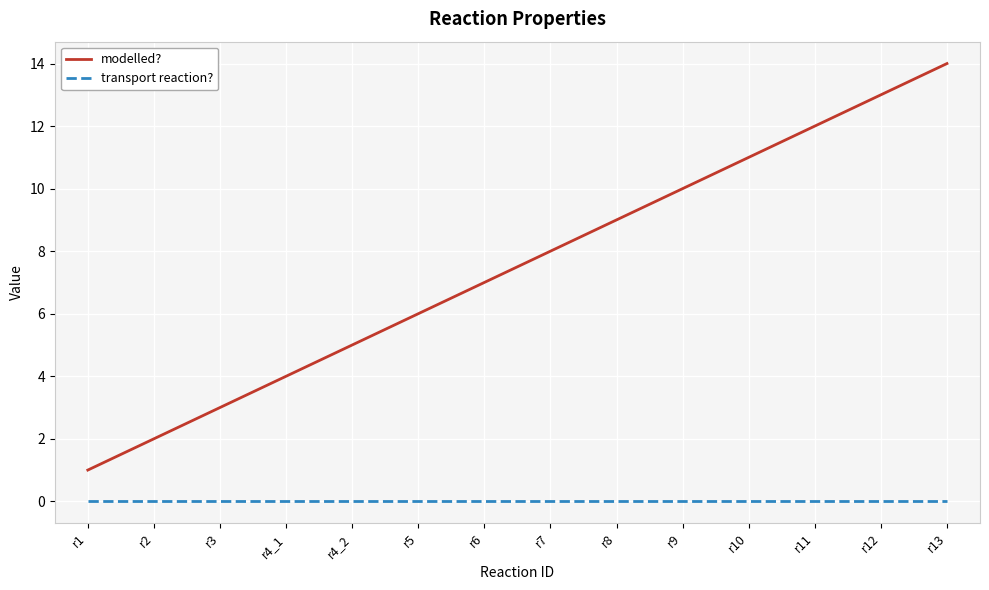

How many lines are shown in the chart?

2